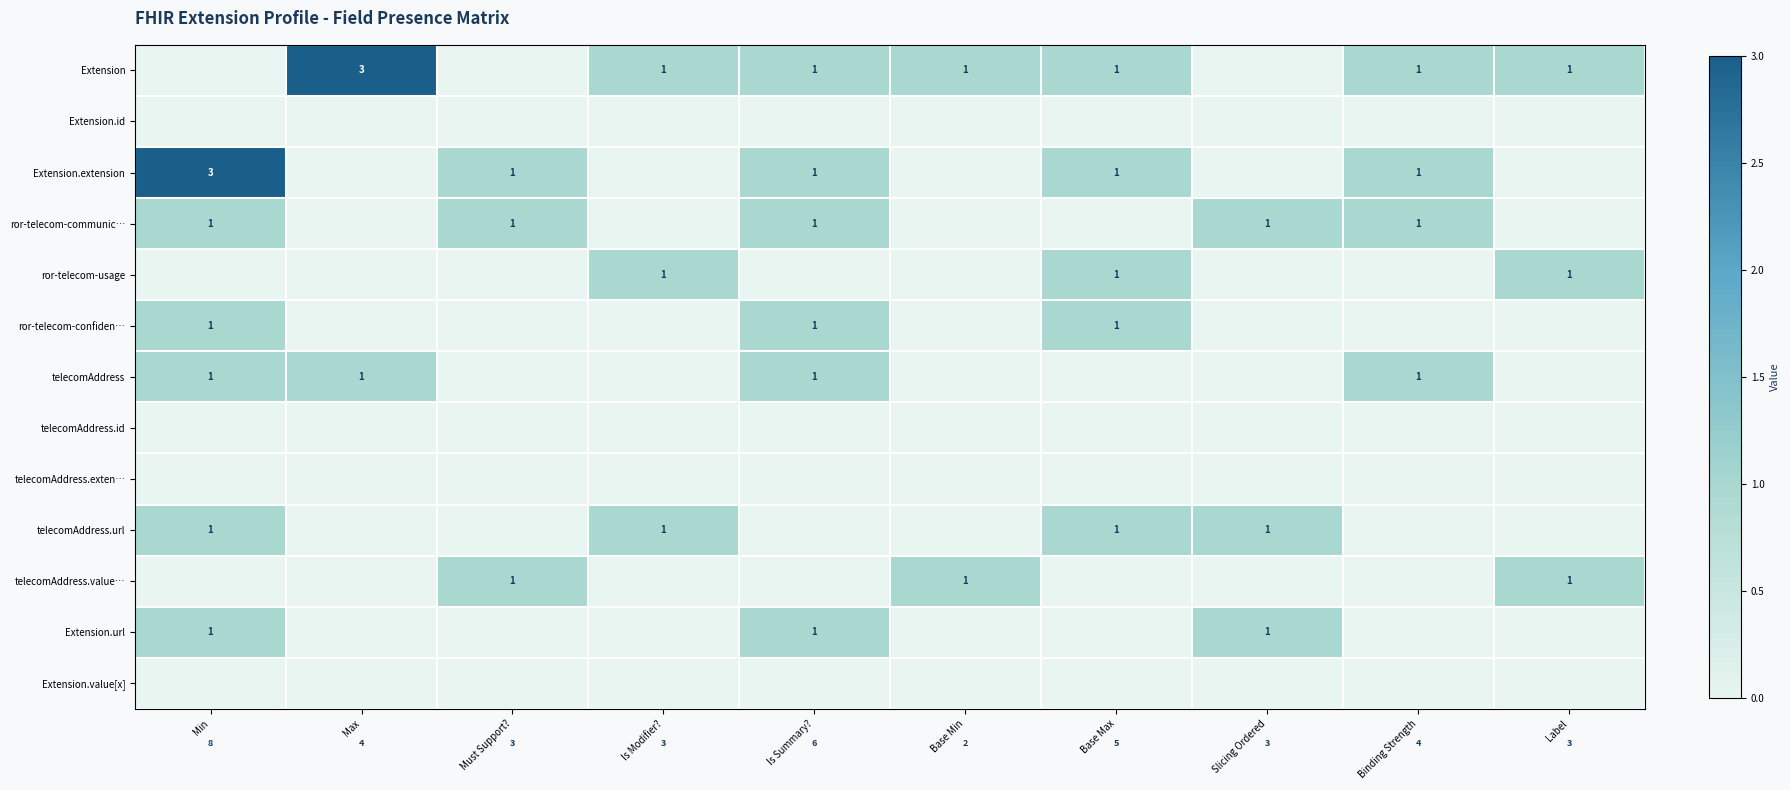

The value of Extension at Binding Strength is 1. True or false?

True